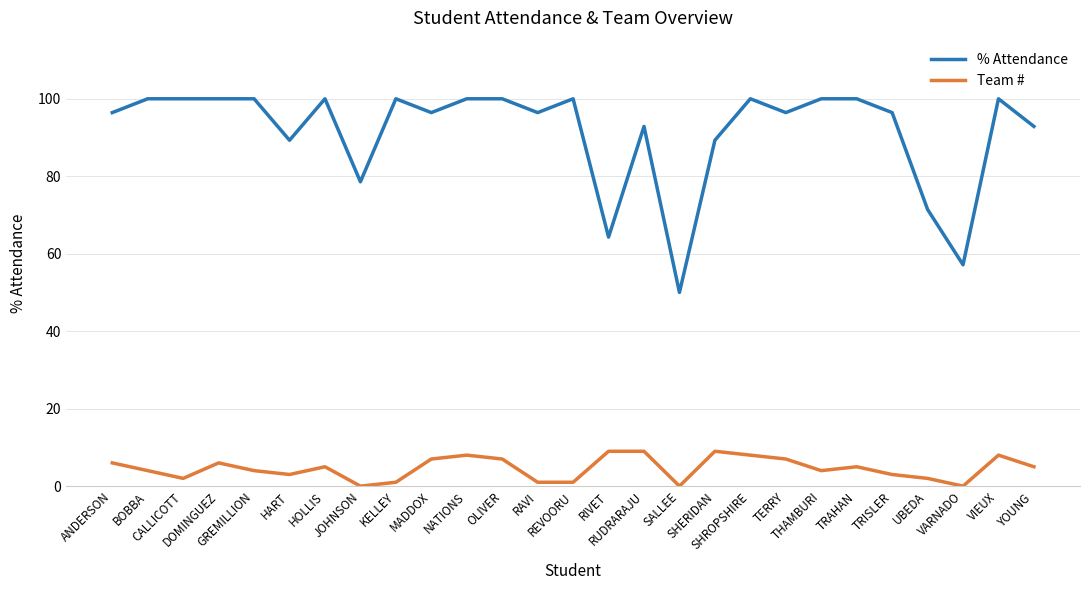

True or false: % Attendance has a value of 146.7 at GREMILLION.

False